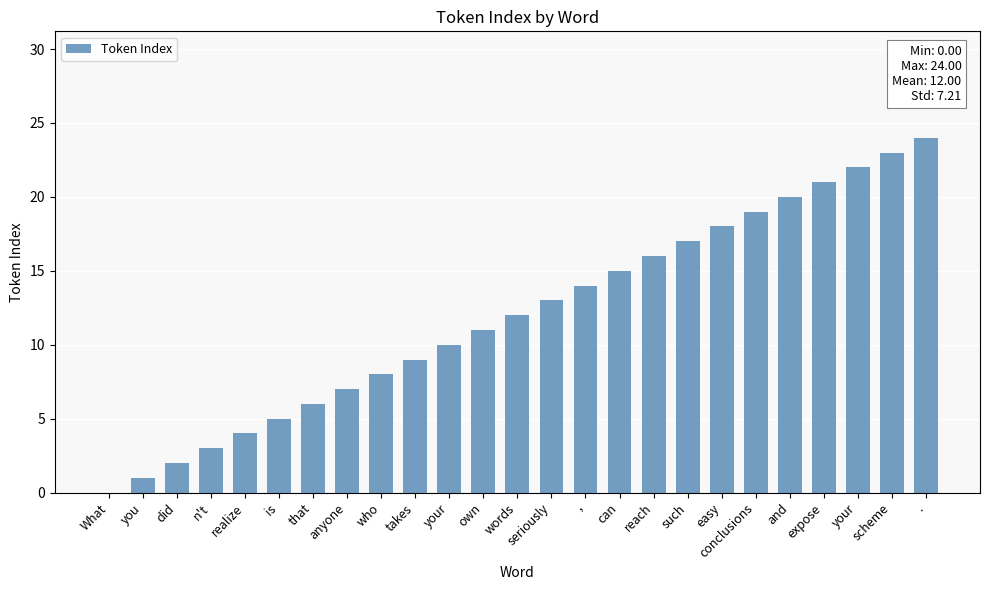

Rank the categories by value from lowest to highest.

What, you, did, n't, realize, is, that, anyone, who, takes, your, own, words, seriously, ,, can, reach, such, easy, conclusions, and, expose, your, scheme, .